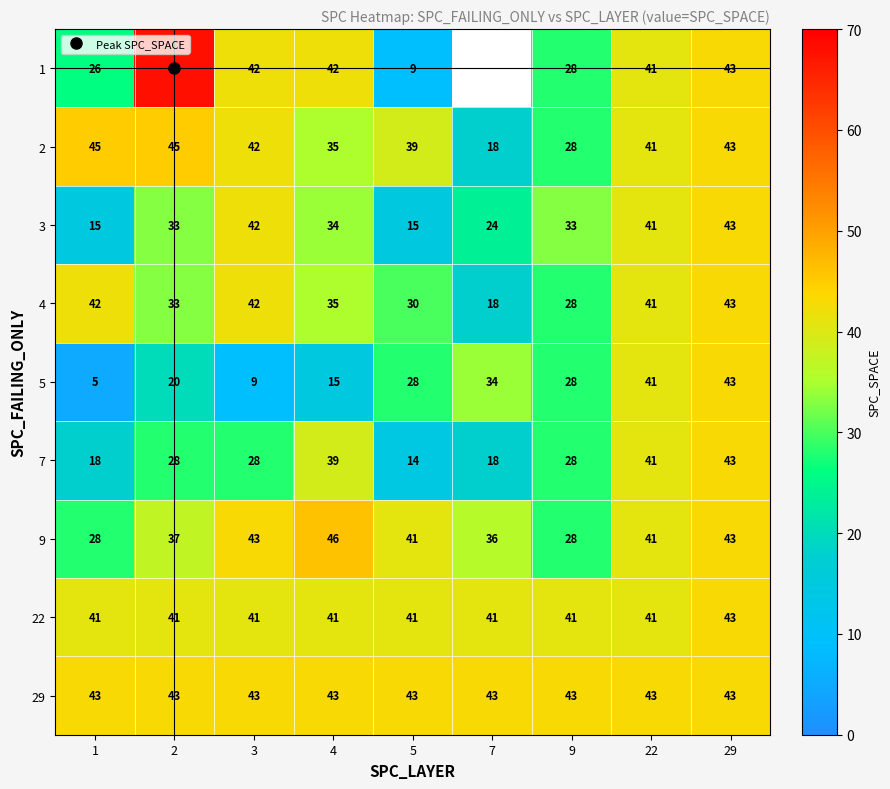

Which series has the largest range (max minus min)?

1